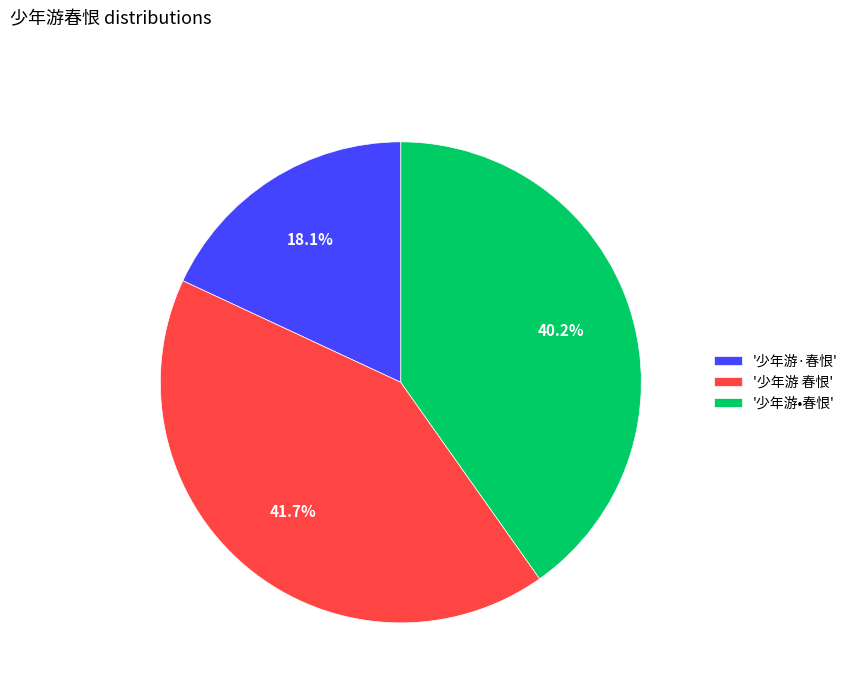

Which category has the biggest portion of the pie?

'少年游 春恨'